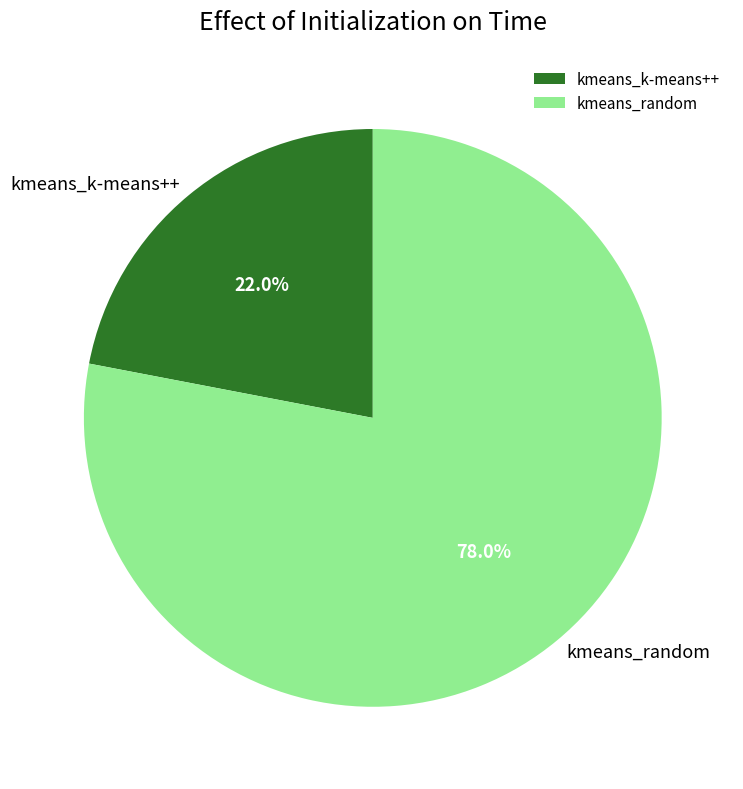

How many slices are in this pie chart?

2